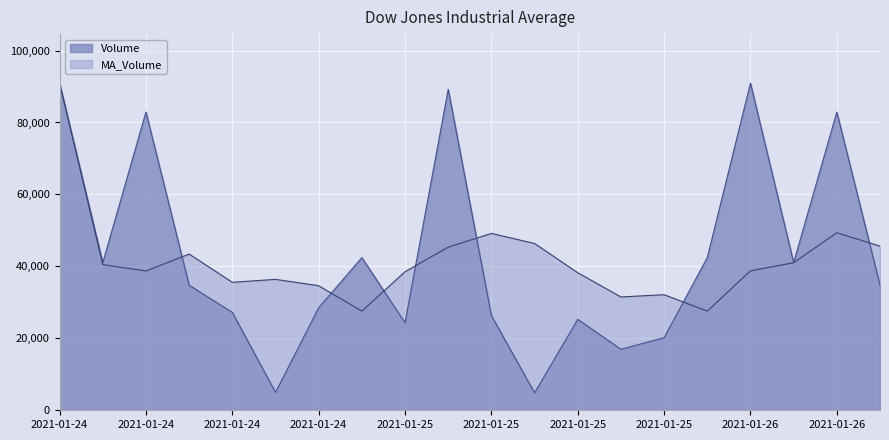

Reading left to right, extract all data points from this chart.

Volume: 90931.0	41053.0	82897.0	34767.0	27219.0	4969.0	28491.0	42438.0	24326.0	89197.0	26331.0	4835.0	25284.0	16964.0	20179.0	42438.0	90931.0	41053.0	82897.0	34767.0
MA_Volume: 90931.0	40494.2	38716.6	43432.4	35580.0	36392.3	34620.8	27564.4	38526.9	45328.6	49170.8	46367.9	38239.9	31497.2	32125.2	27564.4	38768.0	41018.0	49350.8	45628.2